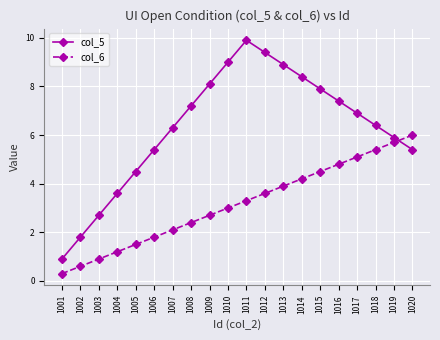

What is the sum of the col_5 values at 1001 and 1006?

6.3